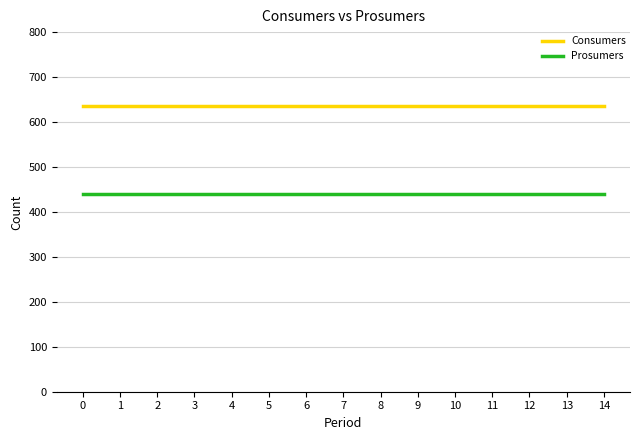

True or false: Prosumers and Consumers cross at least once.

False